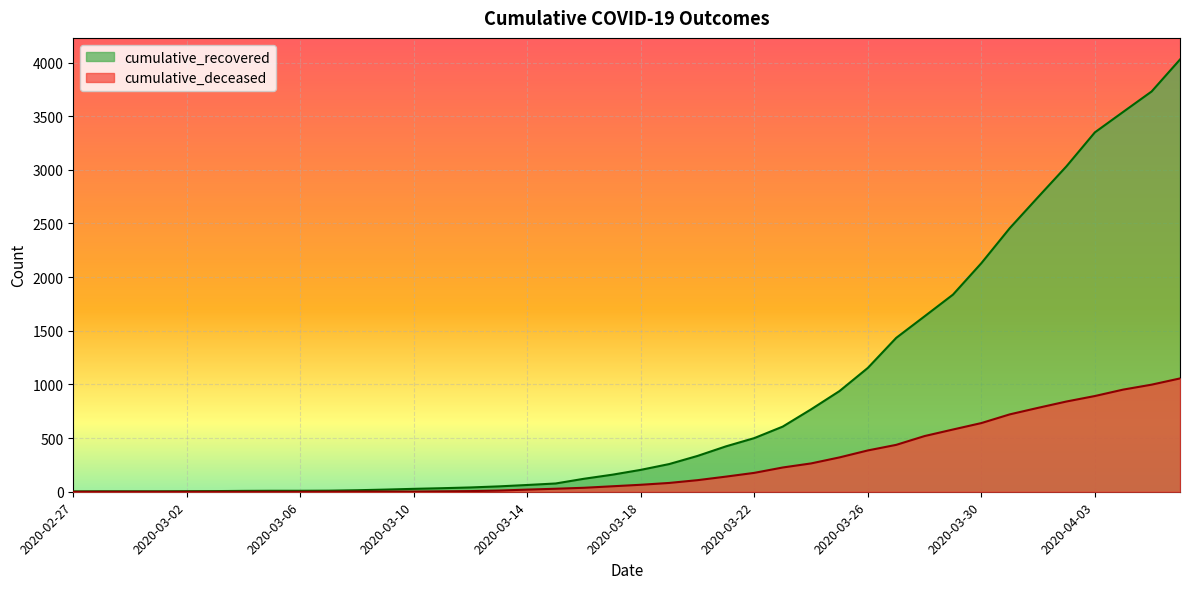

What is the label of the 8th point from the left?

2020-03-05